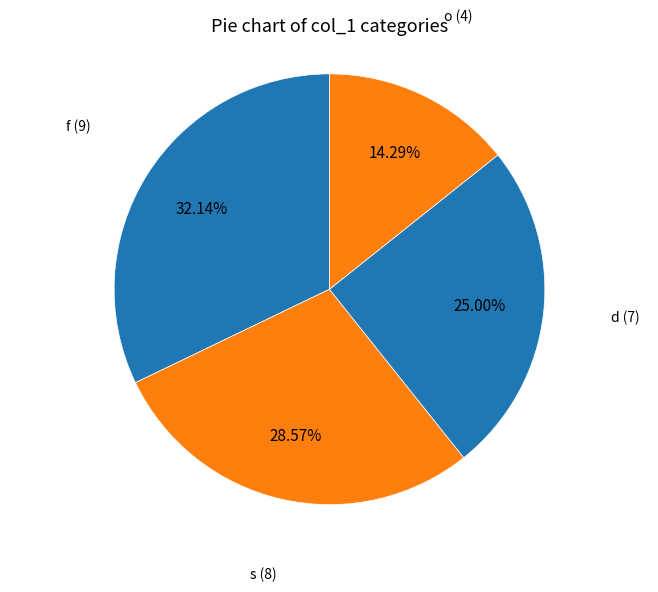

What is the largest slice in the pie chart?

f